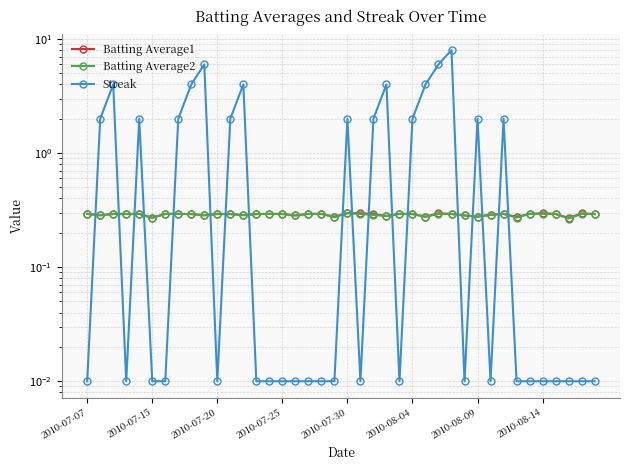

The value of Streak at 9 is 1.5. True or false?

False